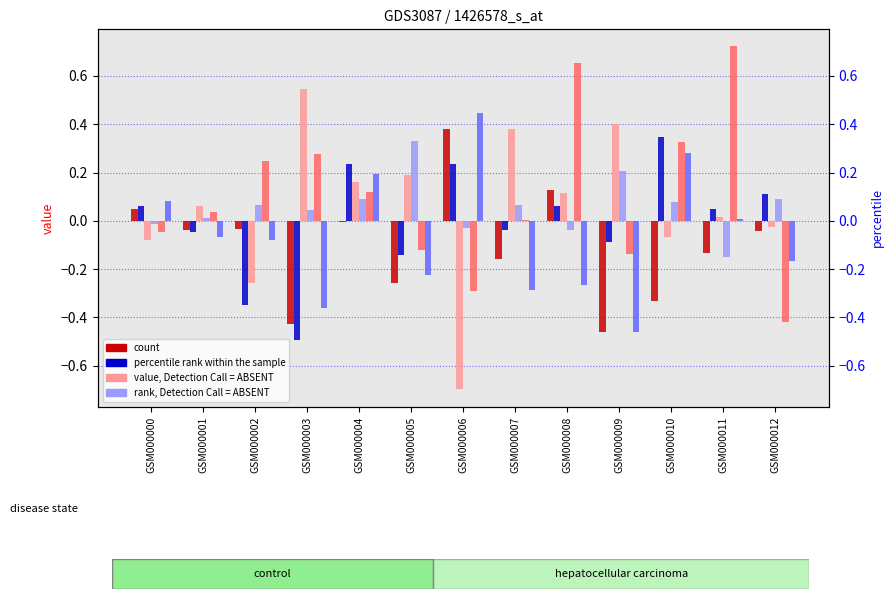

How many distinct data groups are displayed?

6